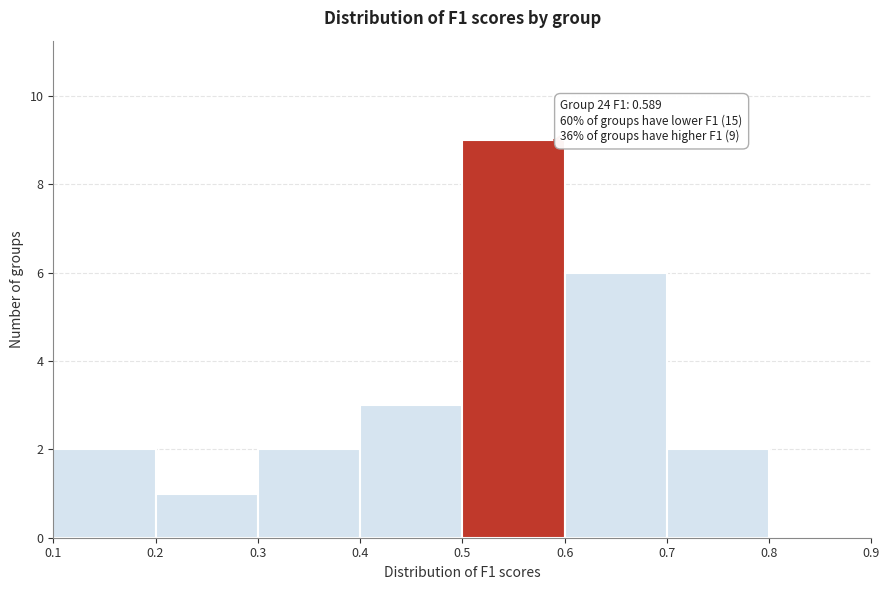

Over which range of the x-axis is the bar tallest?

0.5 to 0.6